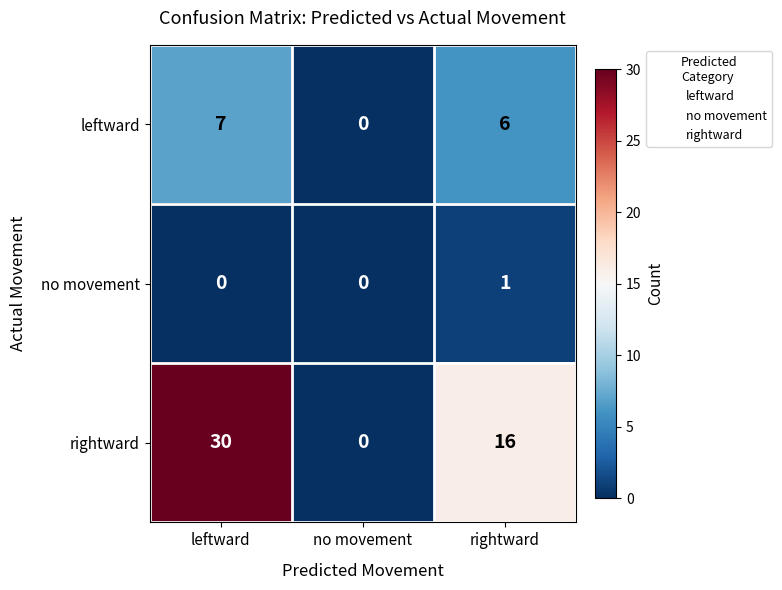

Which series changed the most between leftward and rightward?

rightward